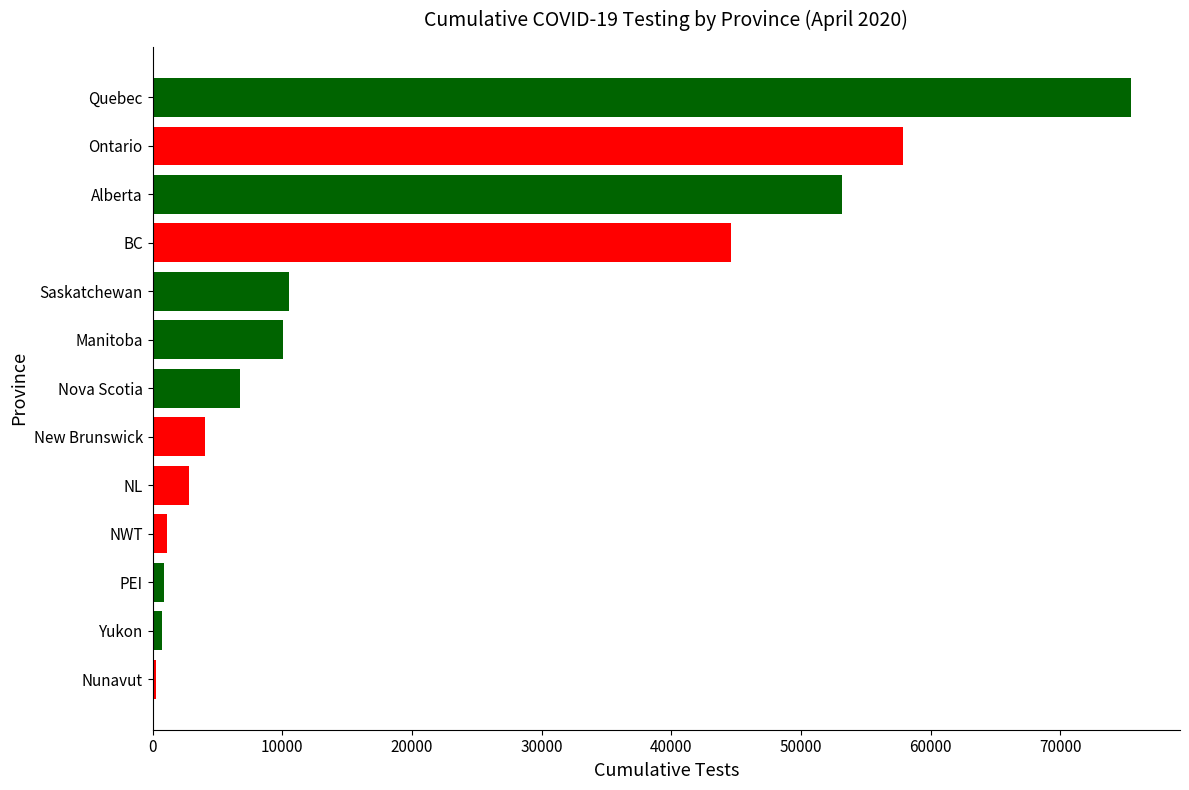

Which category has the highest value across all series?

Quebec